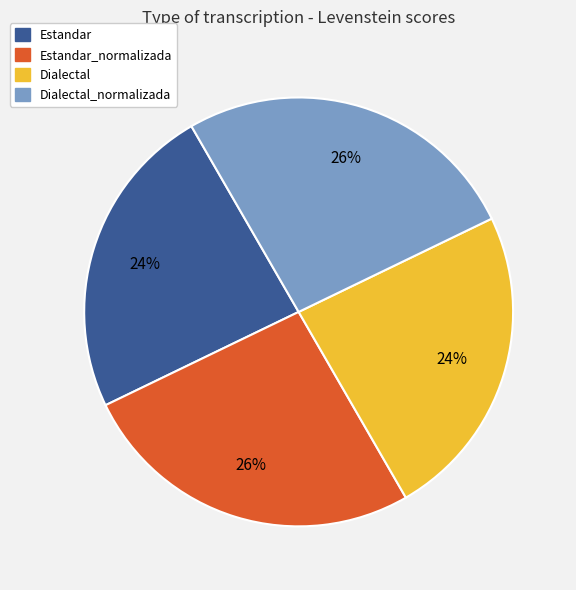

Combined, do Estandar_normalizada and Dialectal_normalizada account for over 50%?

Yes